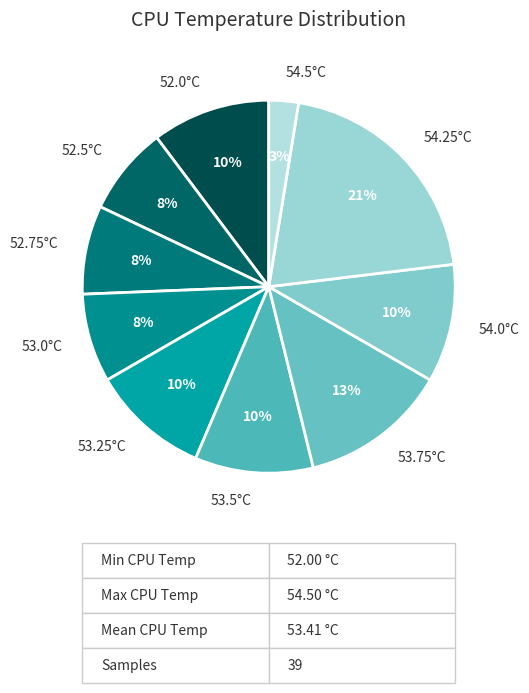

Approximately how many times larger is the value at 53.5°C compared to 53.25°C?

1.0